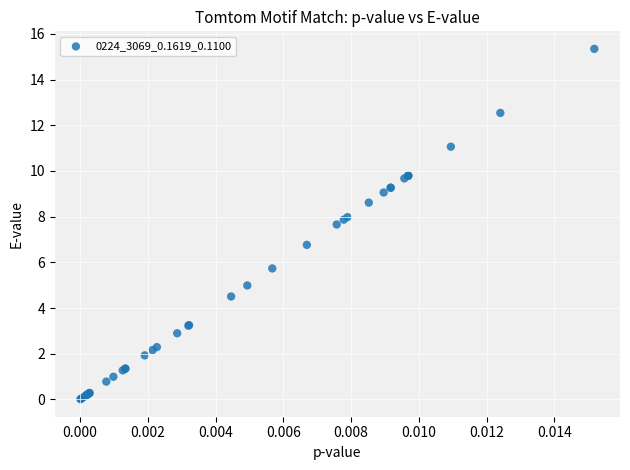

What Y value in the scatter plot is closest to 7?

6.8